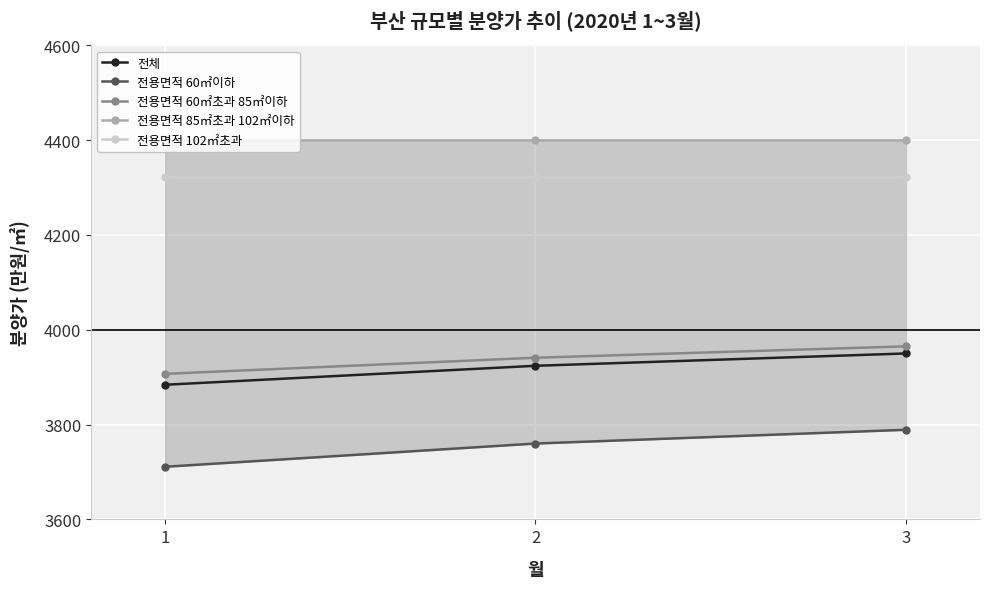

Is the value of 전체 at 1 greater than the value of 전용면적 102㎡초과 at 3?

No